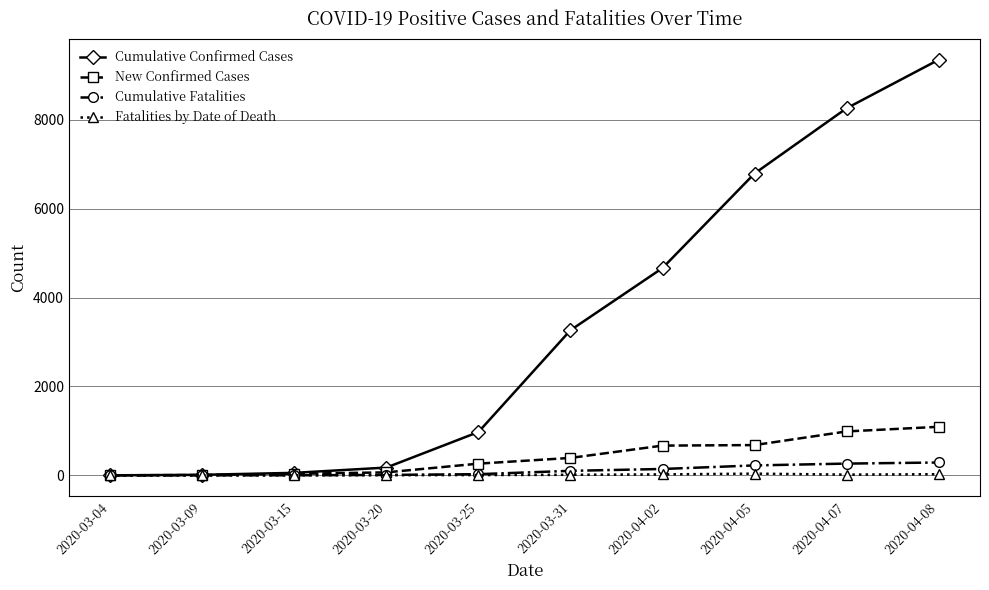

What is the value of the Cumulative Fatalities point at the 3rd from the left?

1